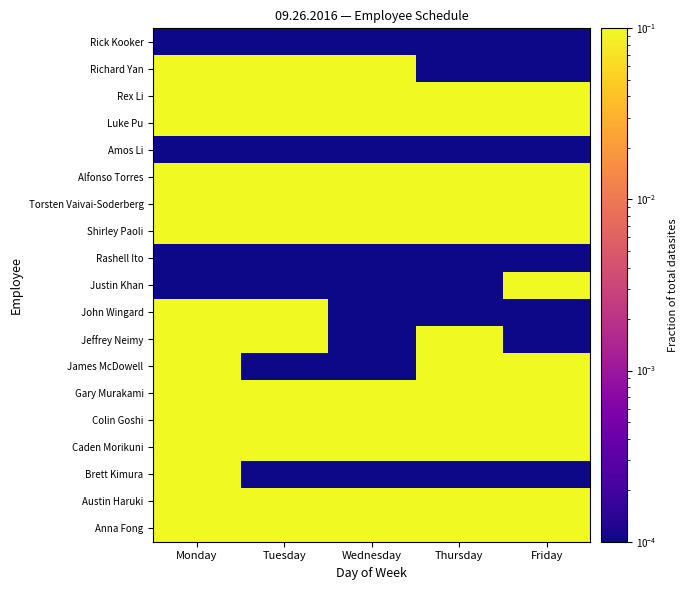

List the series in order of their peak value, lowest first.

Rashell Ito, Amos Li, Rick Kooker, Anna Fong, Austin Haruki, Brett Kimura, Caden Morikuni, Colin Goshi, Gary Murakami, James McDowell, Jeffrey Neimy, John Wingard, Justin Khan, Shirley Paoli, Torsten Vaivai-Soderberg, Alfonso Torres, Luke Pu, Rex Li, Richard Yan